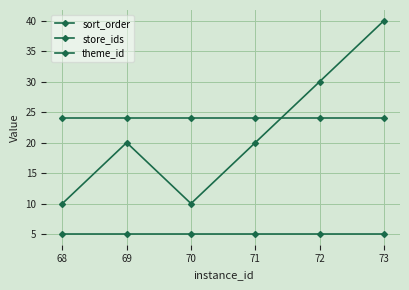

Count the number of categories in the chart.

6